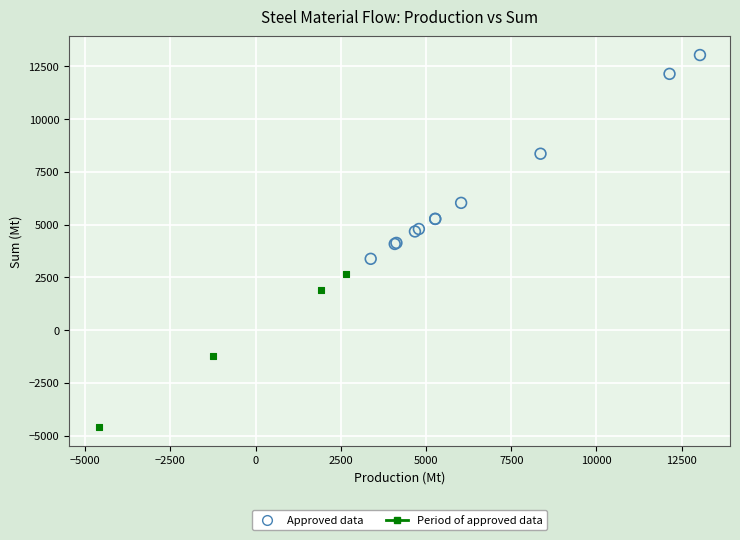

What are all the series names shown in the legend?

Approved data, Period of approved data